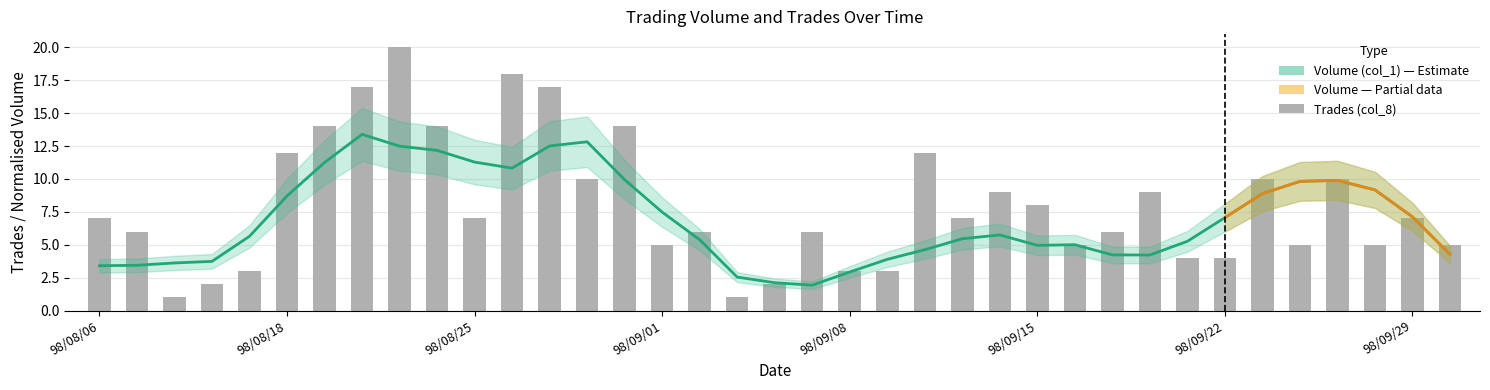

What is the minimum value shown in the chart?

1.0